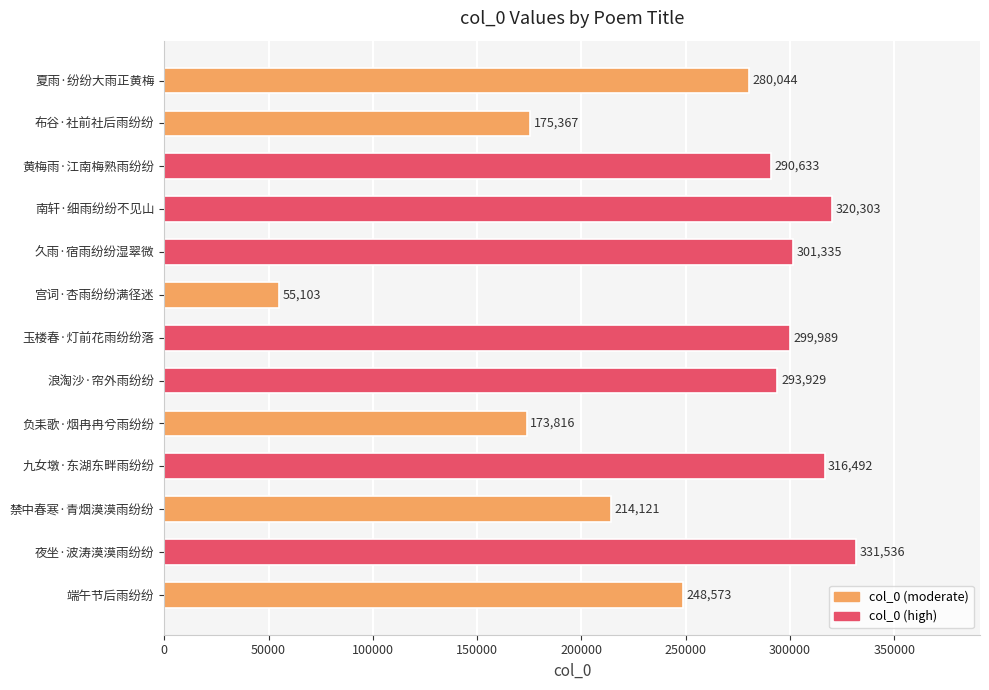

Rank the categories by value from highest to lowest.

夜坐·波涛漠漠雨纷纷, 南轩·细雨纷纷不见山, 九女墩·东湖东畔雨纷纷, 久雨·宿雨纷纷湿翠微, 玉楼春·灯前花雨纷纷落, 浪淘沙·帘外雨纷纷, 黄梅雨·江南梅熟雨纷纷, 夏雨·纷纷大雨正黄梅, 端午节后雨纷纷, 禁中春寒·青烟漠漠雨纷纷, 布谷·社前社后雨纷纷, 负耒歌·烟冉冉兮雨纷纷, 宫词·杏雨纷纷满径迷